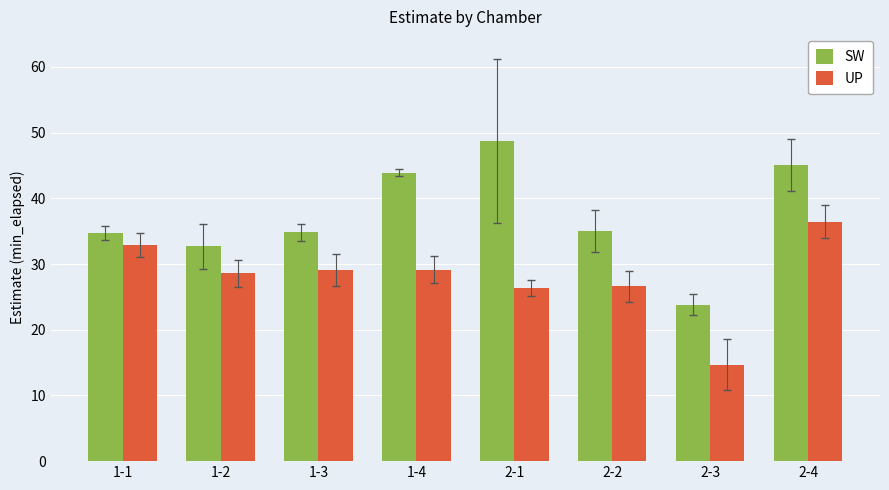

What position from the right is 2-3?

2